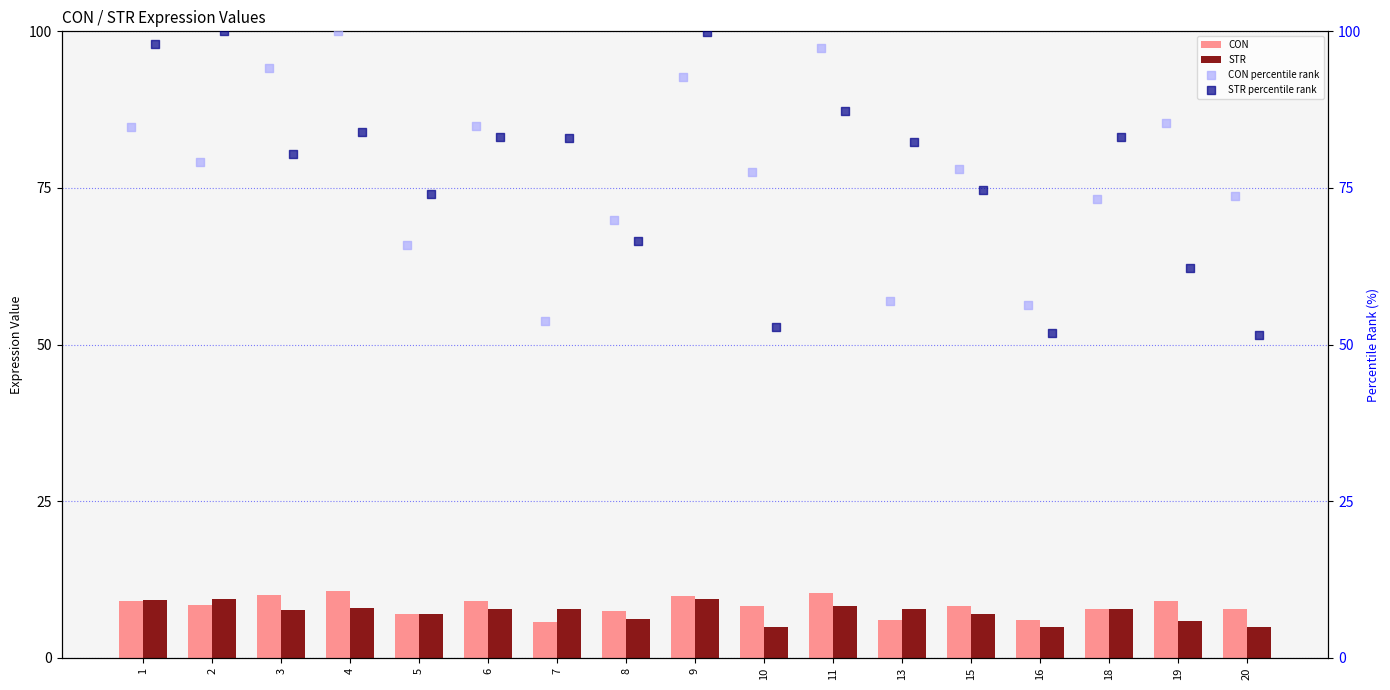

What is the difference between the second highest and second lowest values in the STR series?

4.5